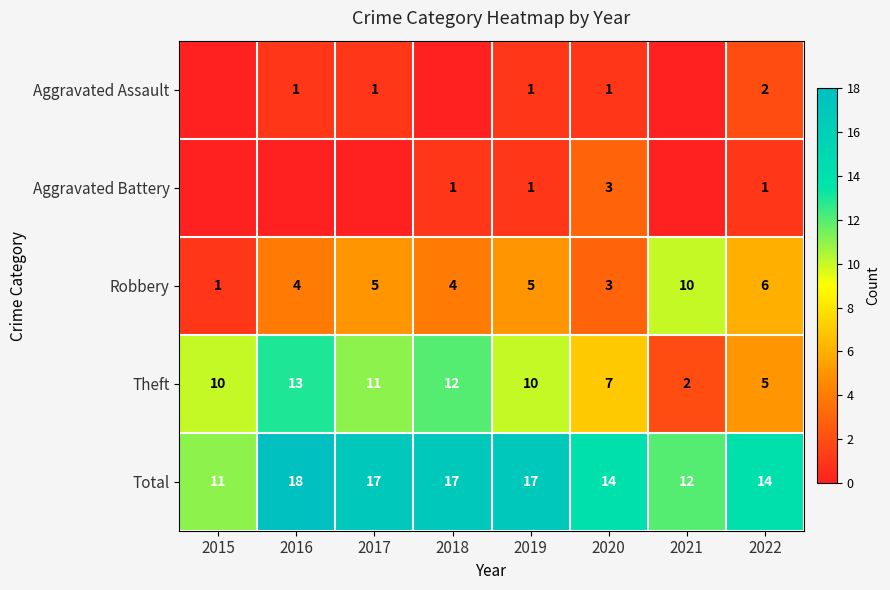

How many values in the Robbery series are below 5?

4